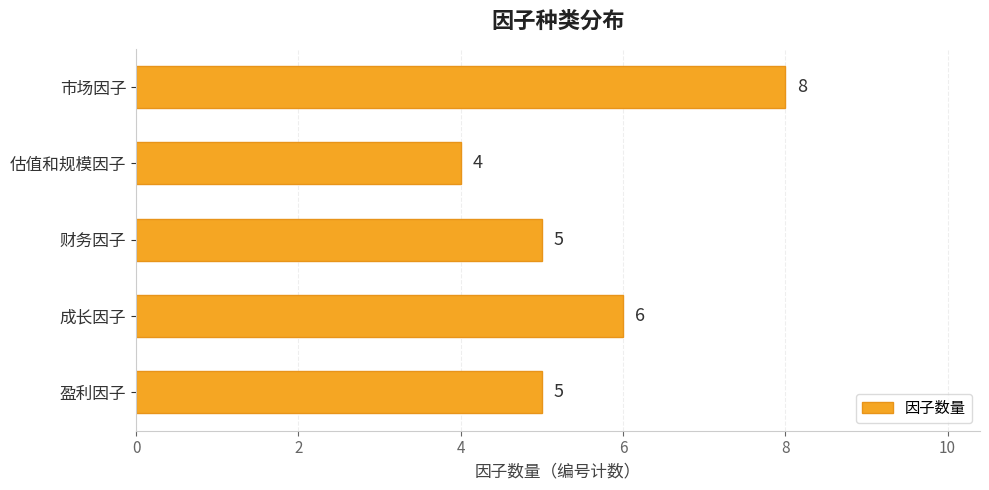

What is the ratio of the value at 财务因子 to the value at 成长因子?

0.8